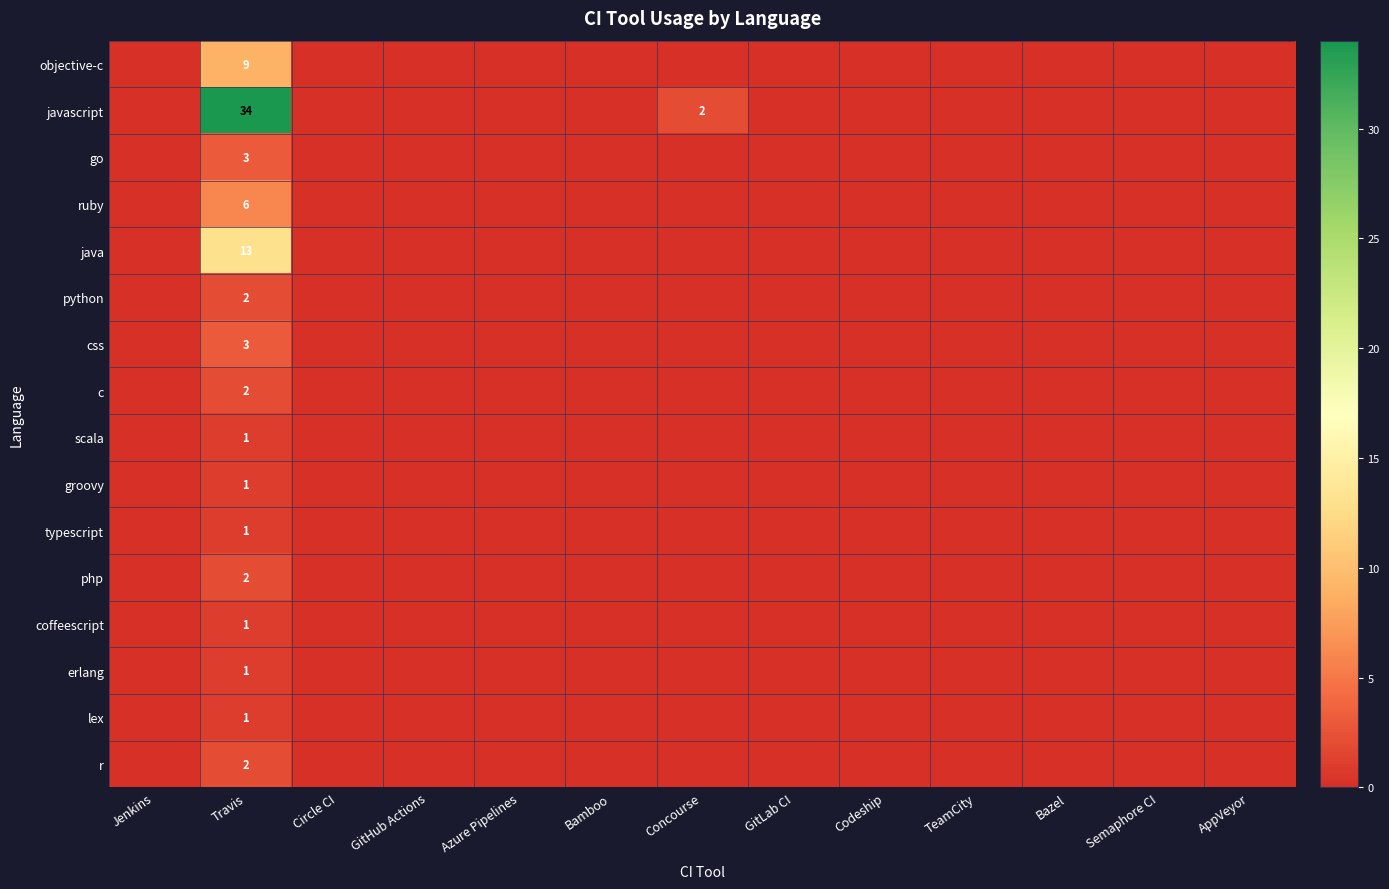

The value of css at Travis is 5. True or false?

False